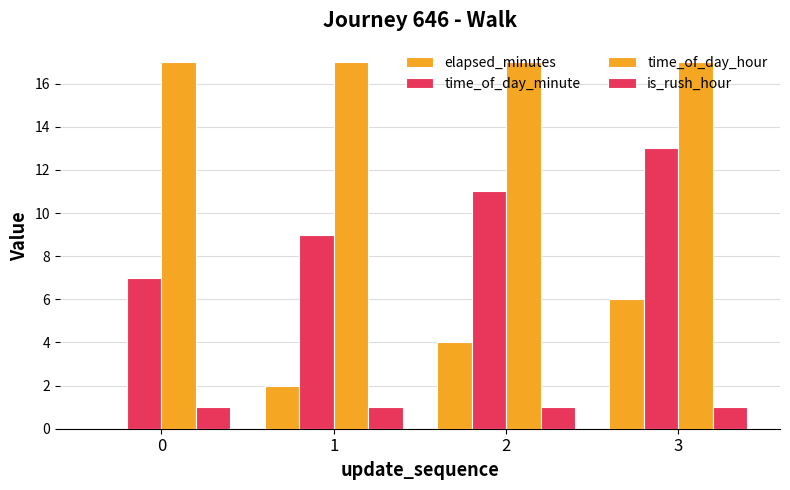

Reading left to right, extract all data points from this chart.

elapsed_minutes: 0	2	4	6
time_of_day_minute: 7	9	11	13
time_of_day_hour: 17	17	17	17
is_rush_hour: 1	1	1	1